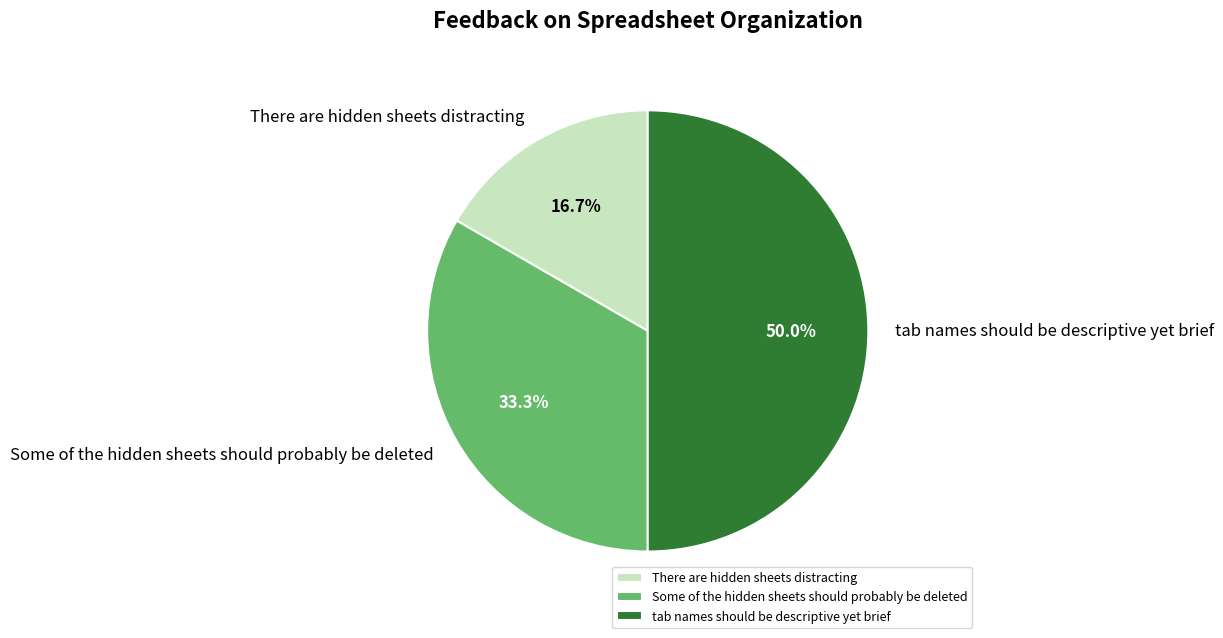

To the nearest percent, what percentage of the pie is Some of the hidden sheets should probably be deleted?

33%